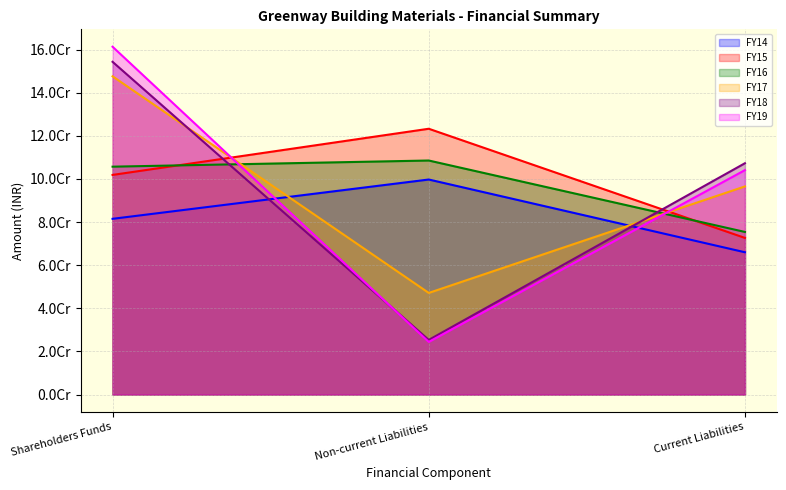

True or false: FY17 has a value of 147594531 at Shareholders Funds.

True